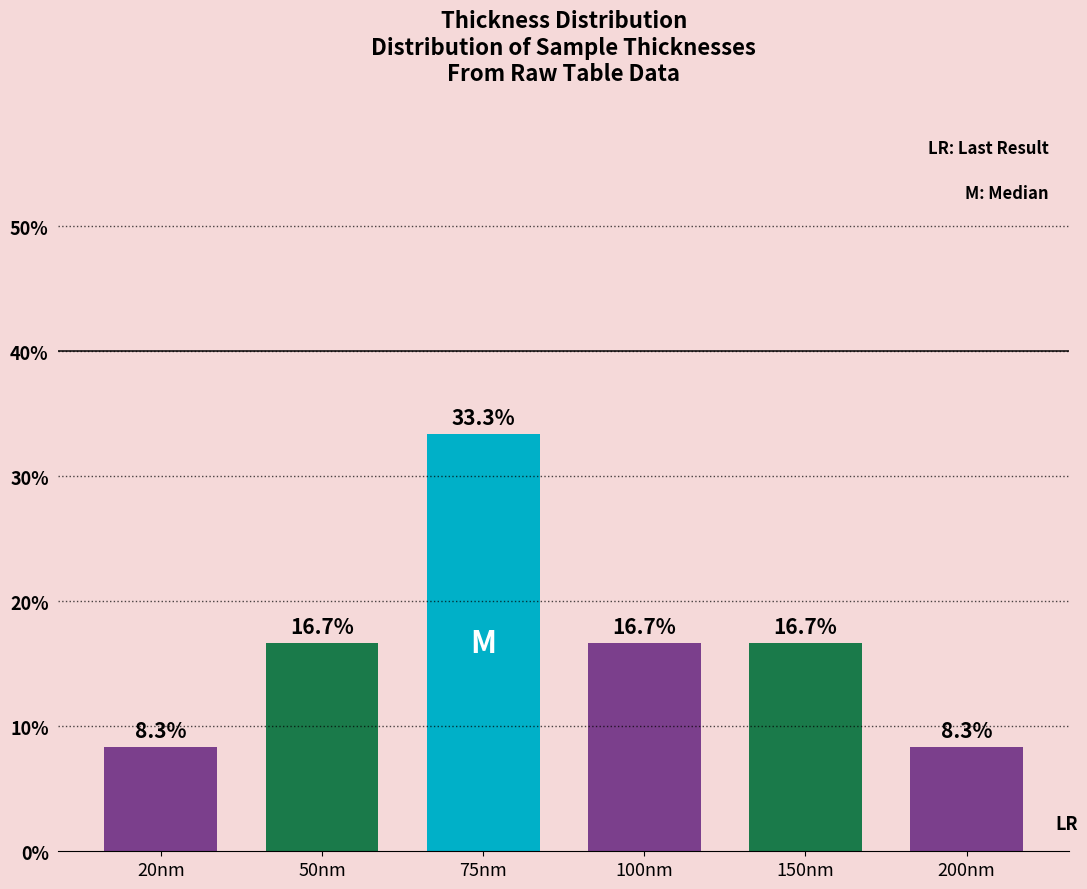

Reading left to right, transcribe all the data shown in this chart.

8.3	16.7	33.3	16.7	16.7	8.3